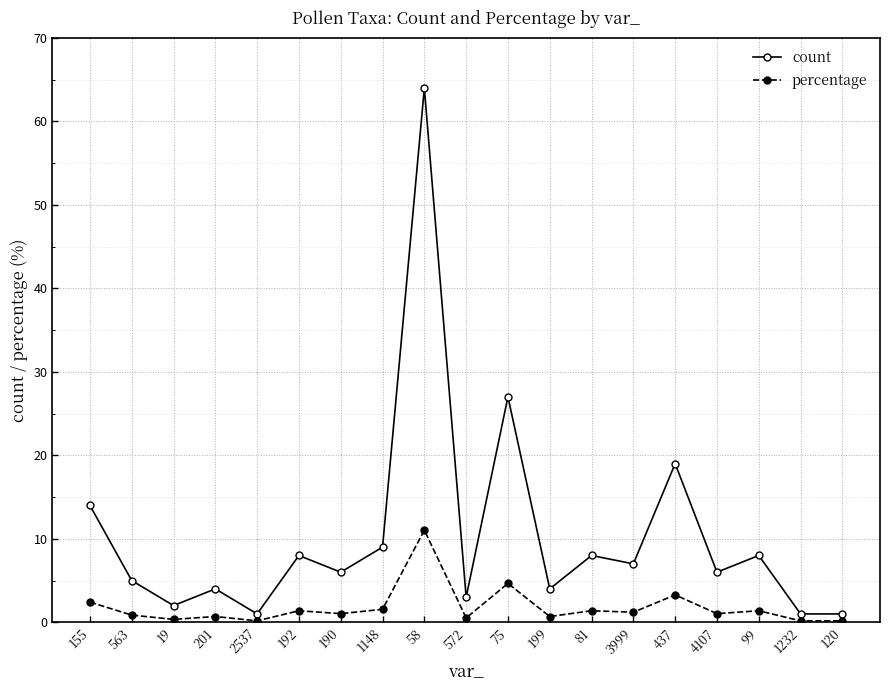

Rank the series at 4107 from highest to lowest value.

count, percentage